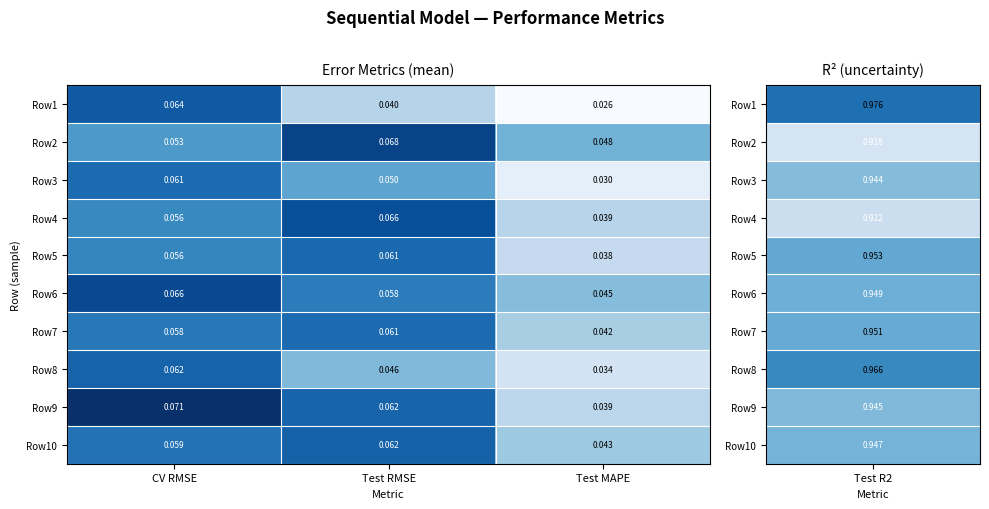

At which category does the chart reach its peak across all series?

CV RMSE